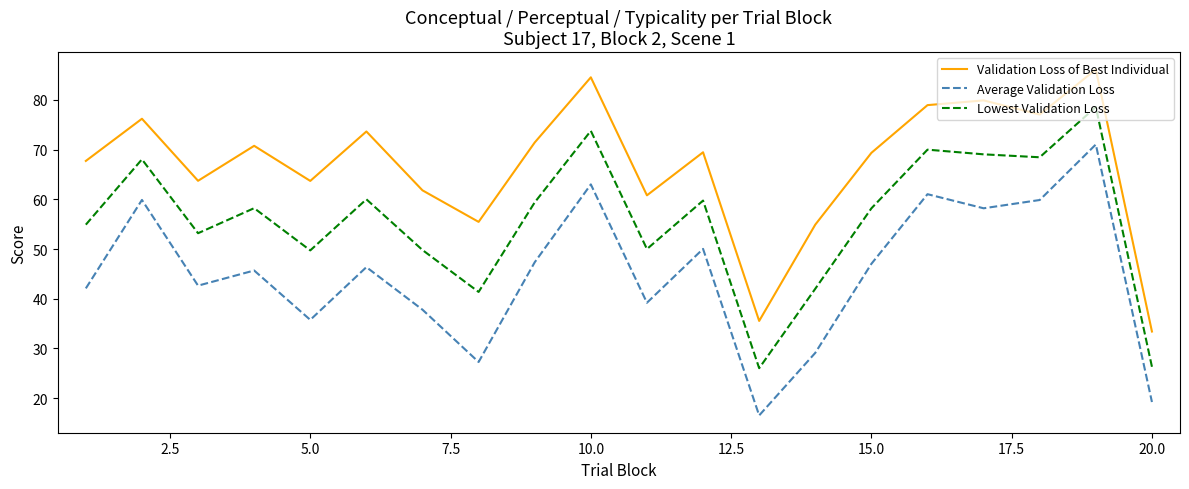

What is the maximum value for Average Validation Loss?

71.0